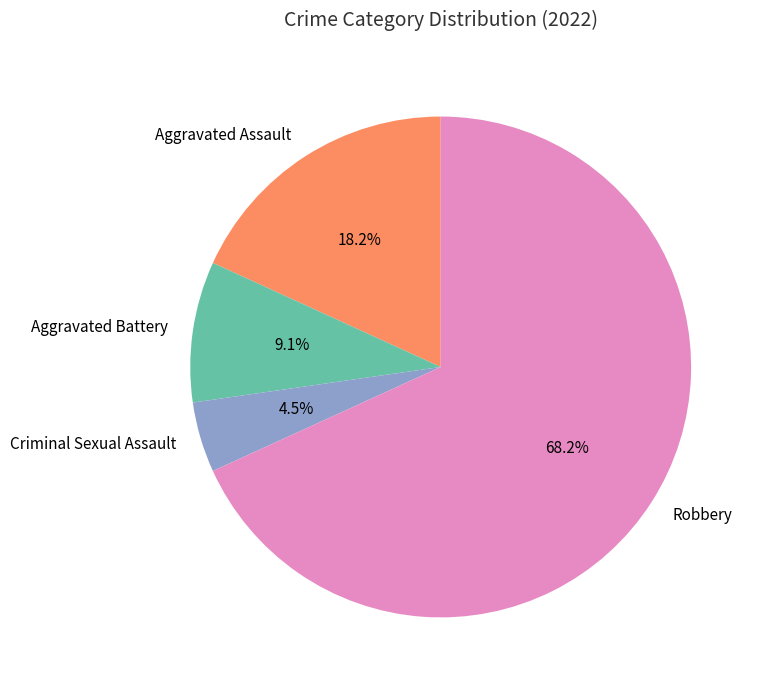

Is there any slice that represents more than half of the pie?

Yes